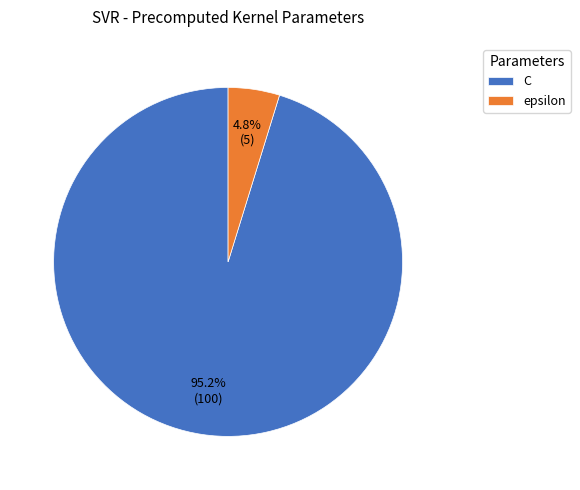

What percentage is the epsilon slice, to the nearest percent?

5%